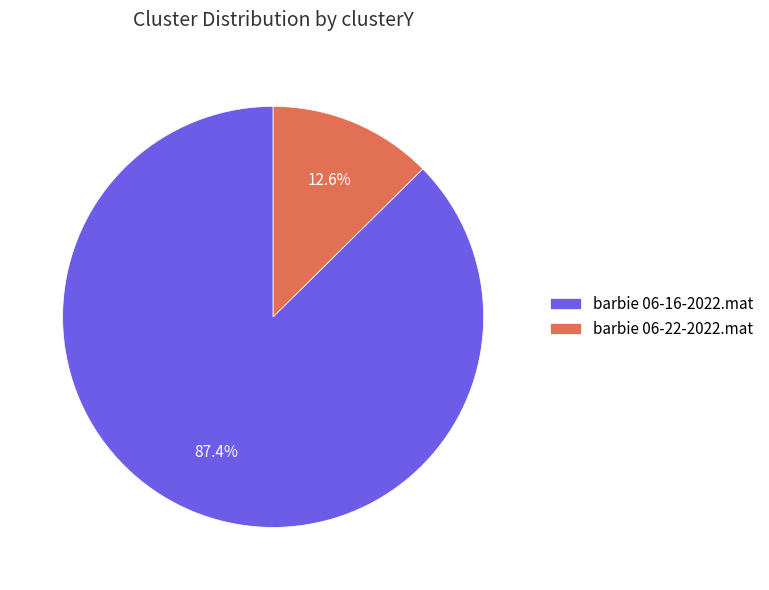

Which slice is the smallest?

barbie 06-22-2022.mat